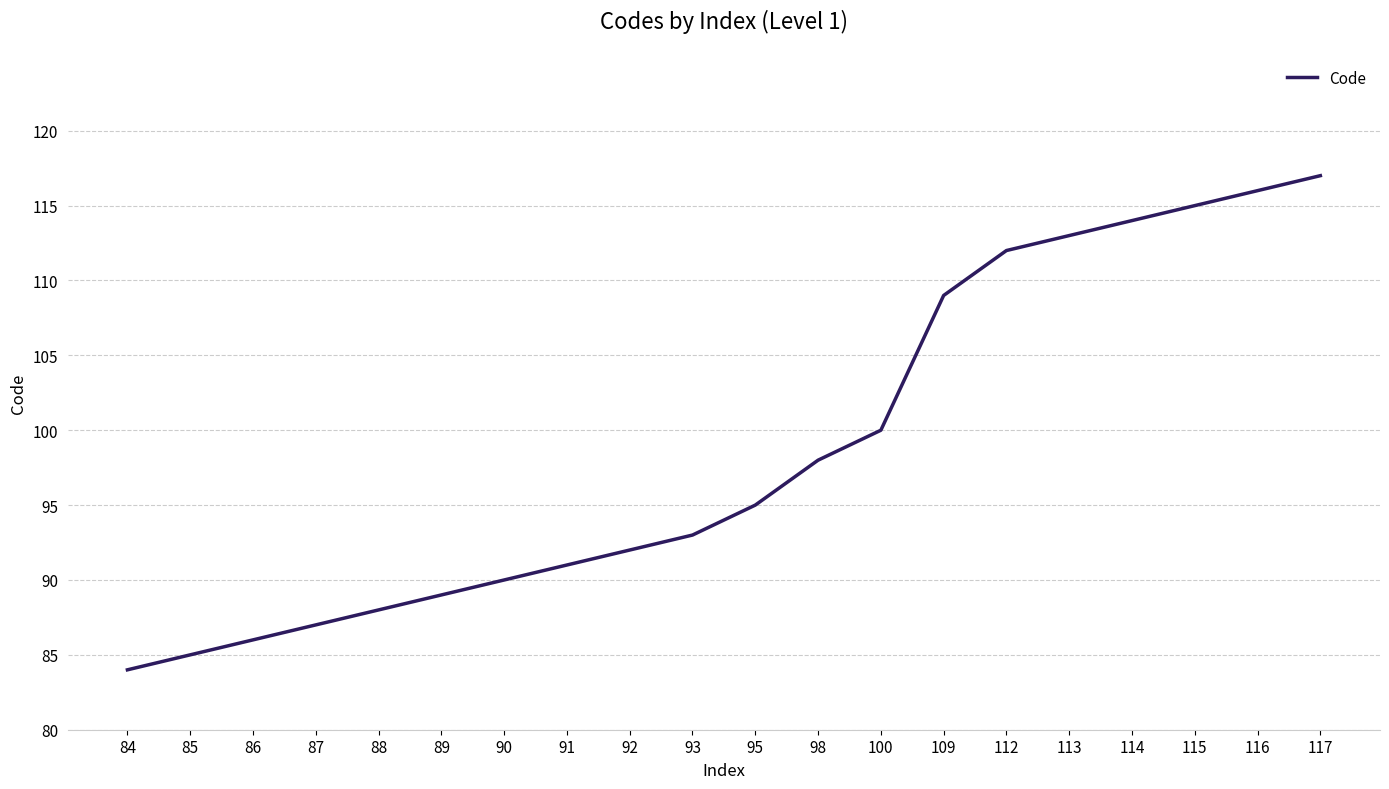

Reading left to right, extract all data points from this chart.

84	85	86	87	88	89	90	91	92	93	95	98	100	109	112	113	114	115	116	117